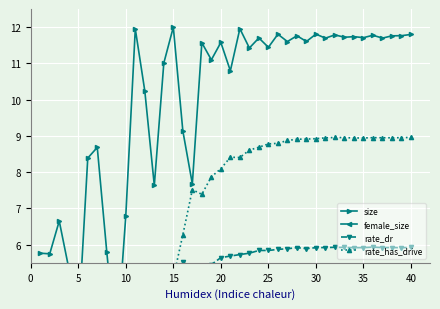

Where does the rate_dr series first go above 5?

15